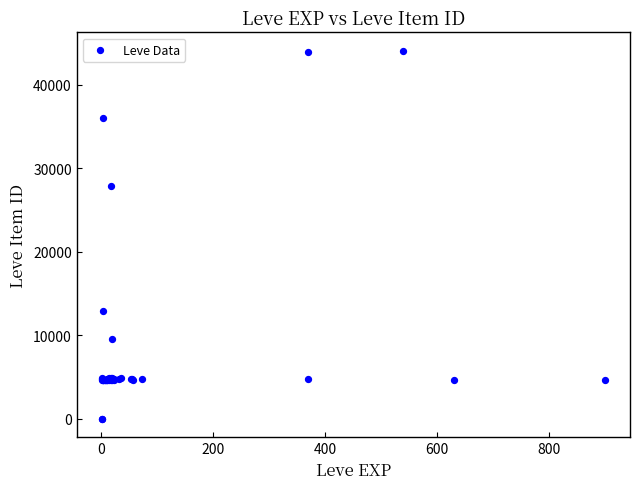

What Y value in the scatter plot is closest to 22048?

27884